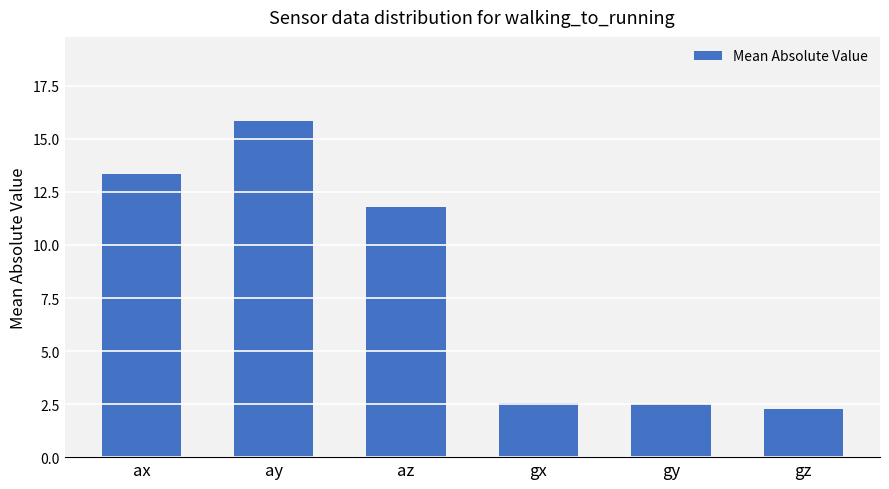

Approximately how many times larger is the value at gz compared to gy?

0.9